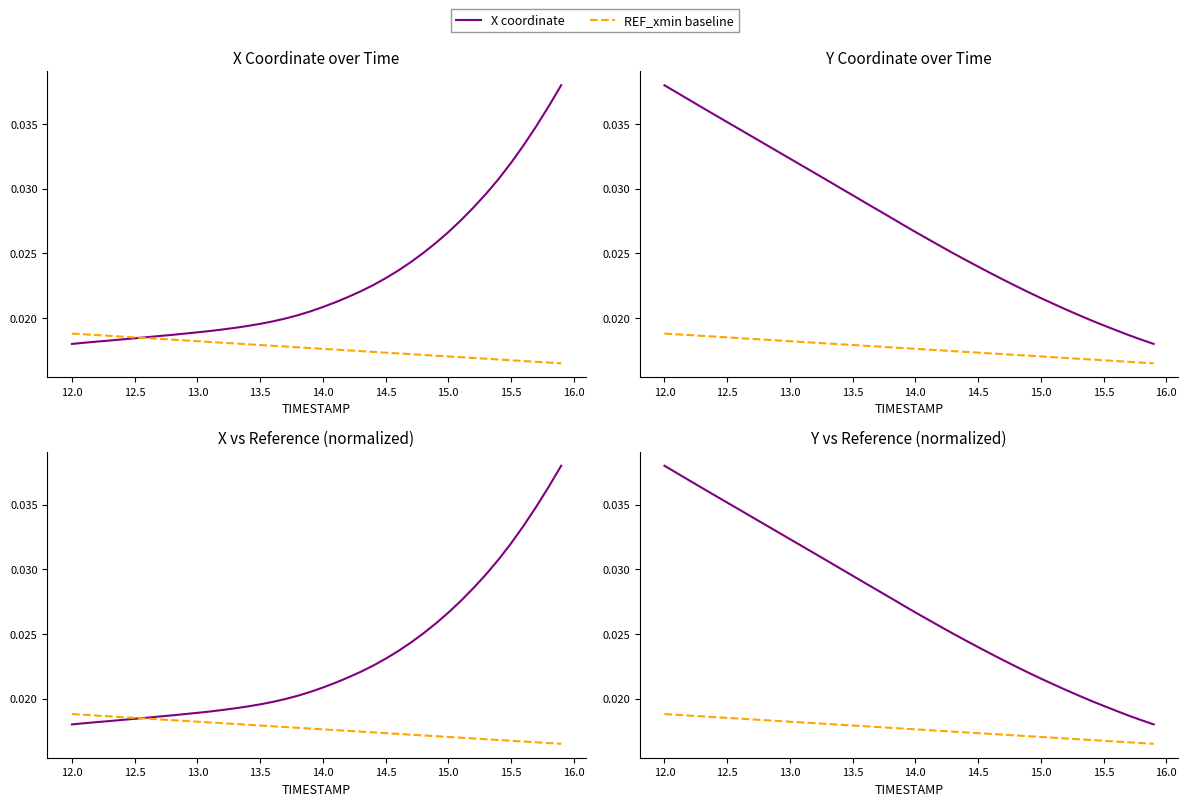

True or false: X coordinate has a value of 0.0 at 12.5.

True